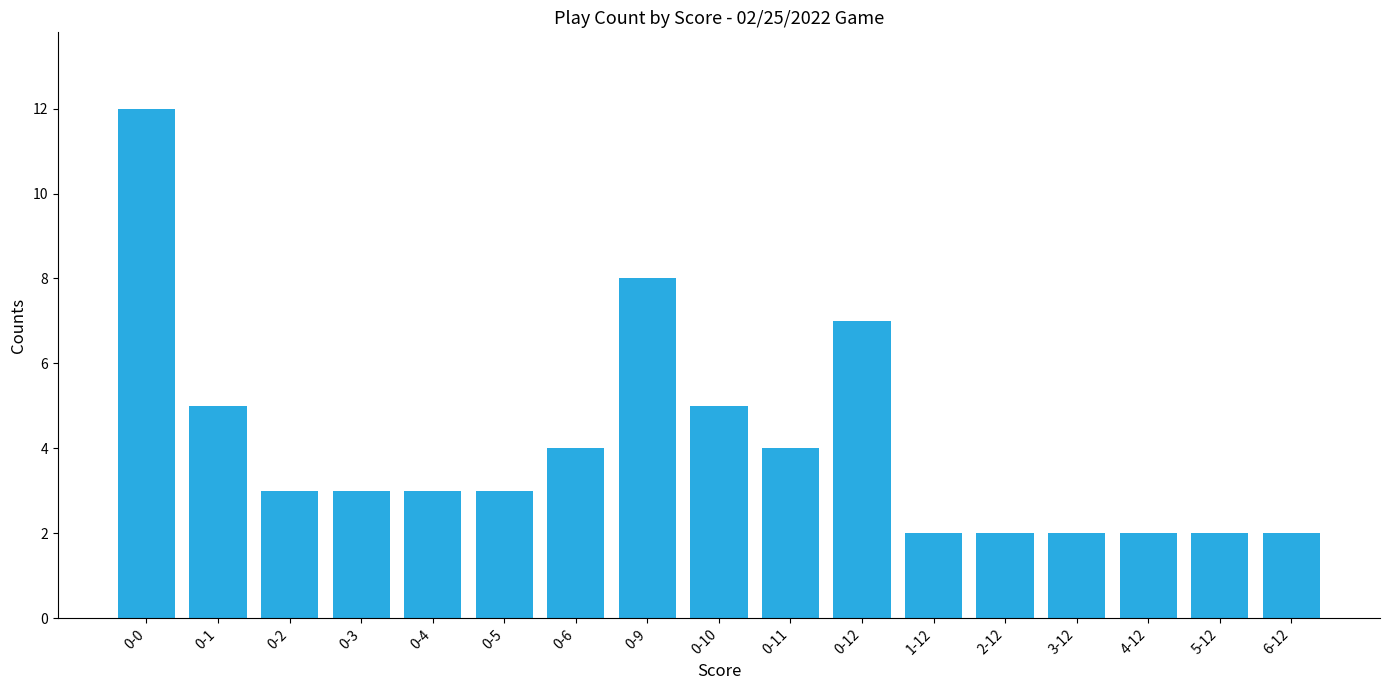

How many bars are there in total?

17